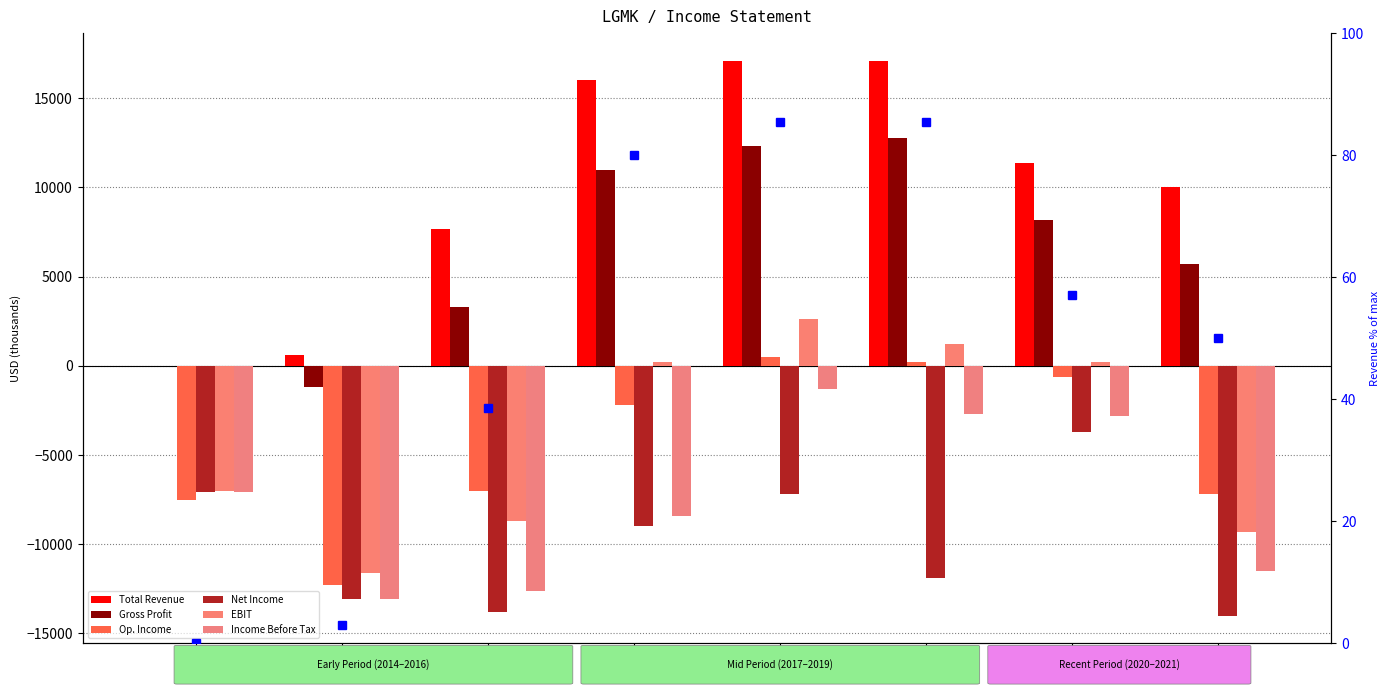

How many data points in Operating Income or Loss are less than -2200?

4